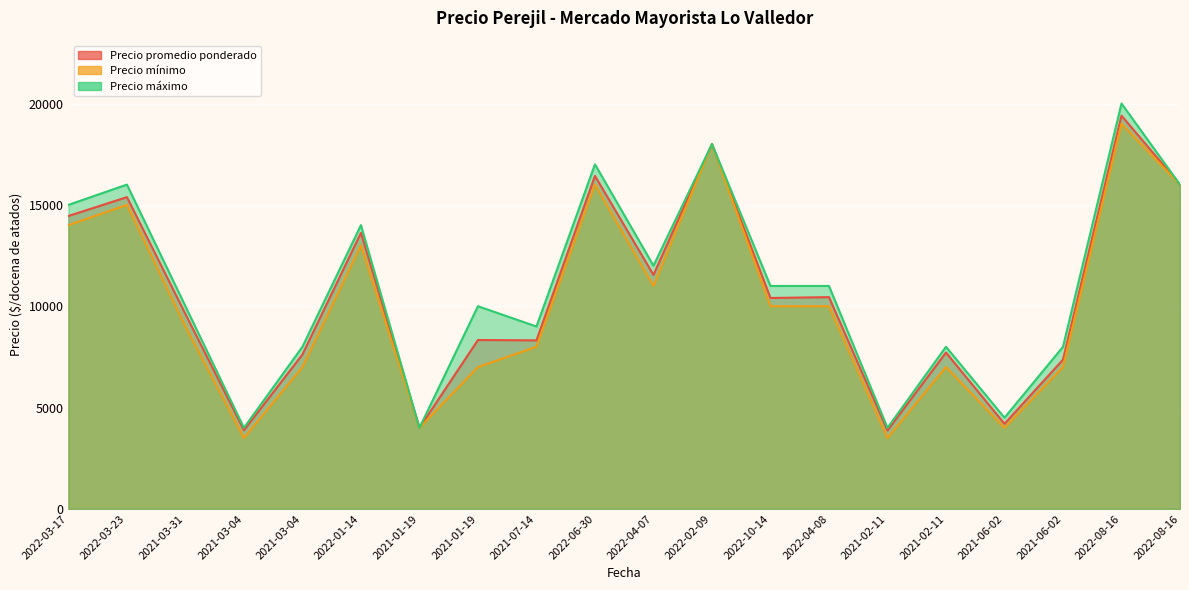

At how many categories does at least one series exceed 9402?

12